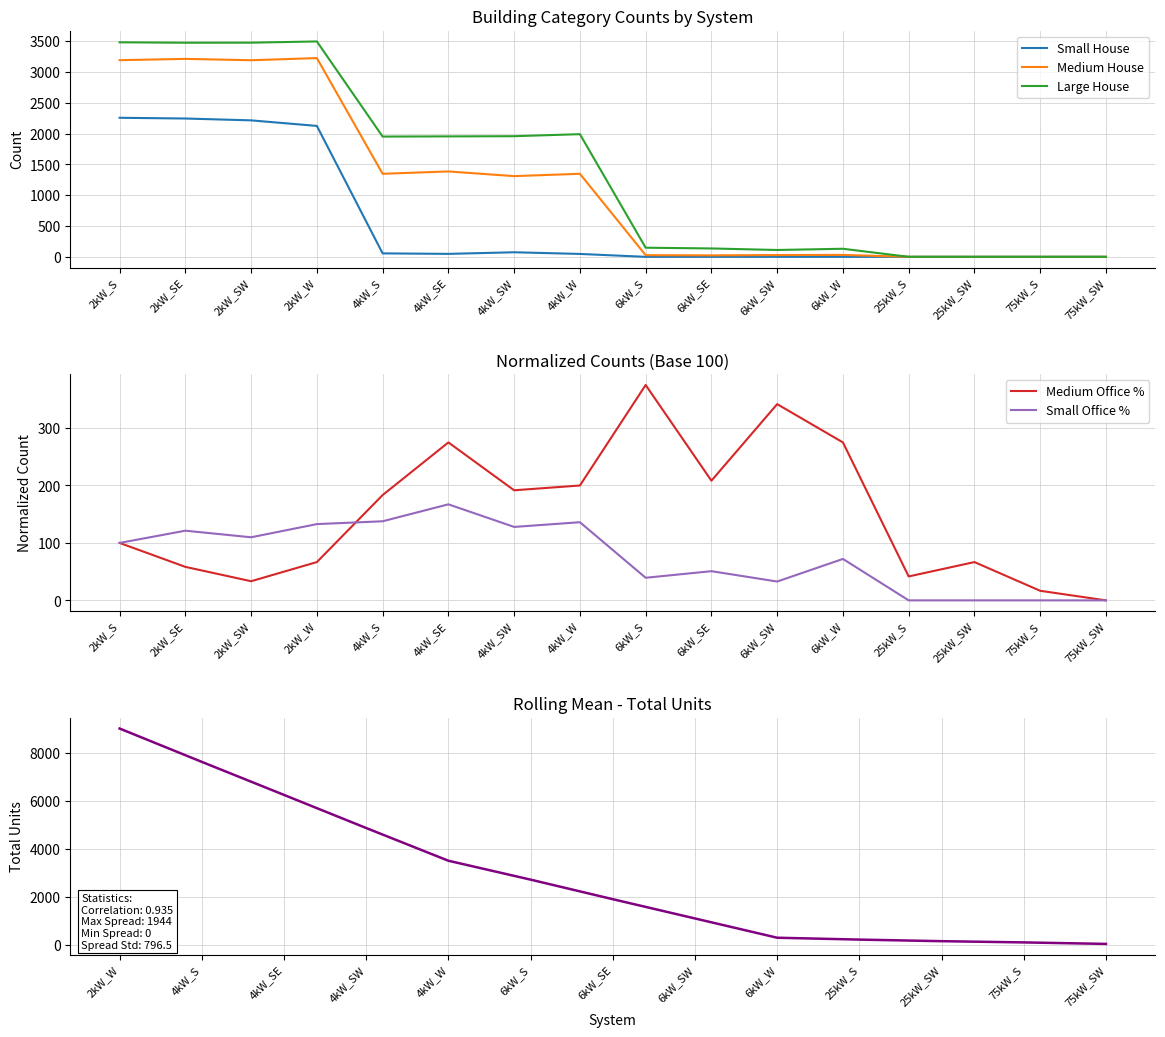

The value of Small House at 2kW_SE is 2245.0. True or false?

True